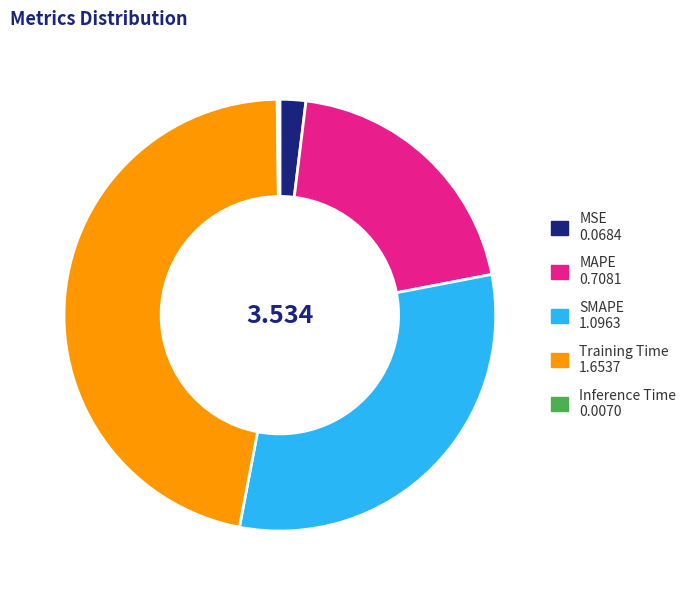

Which category has the biggest portion of the pie?

Training Time